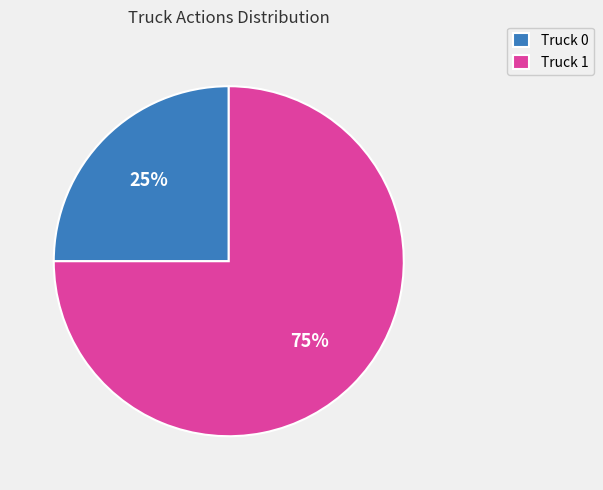

Is Truck 0 the majority of the pie?

No